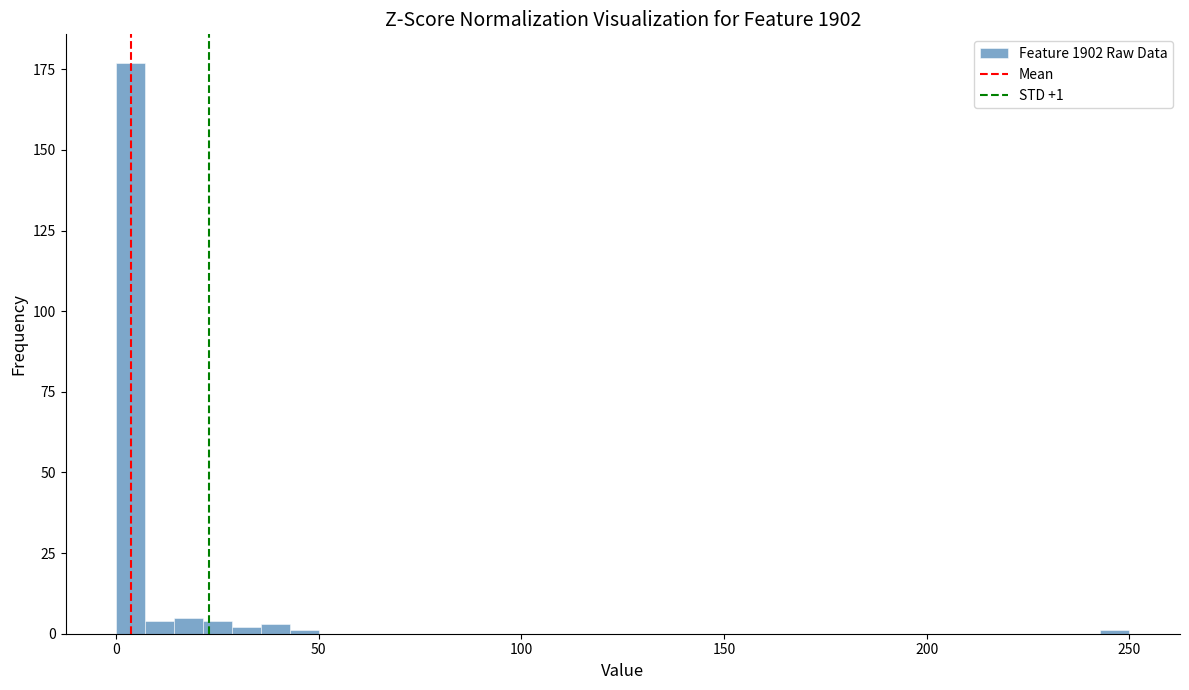

Read against the x-axis, roughly where is the centre of the tallest bar?

5